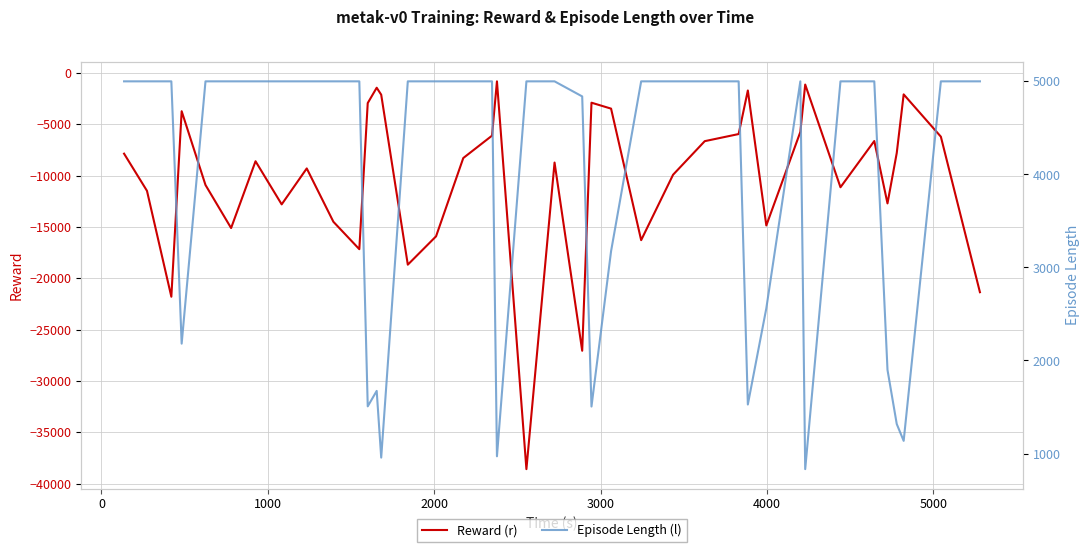

Which series has the largest total across all categories?

Episode Length (l)